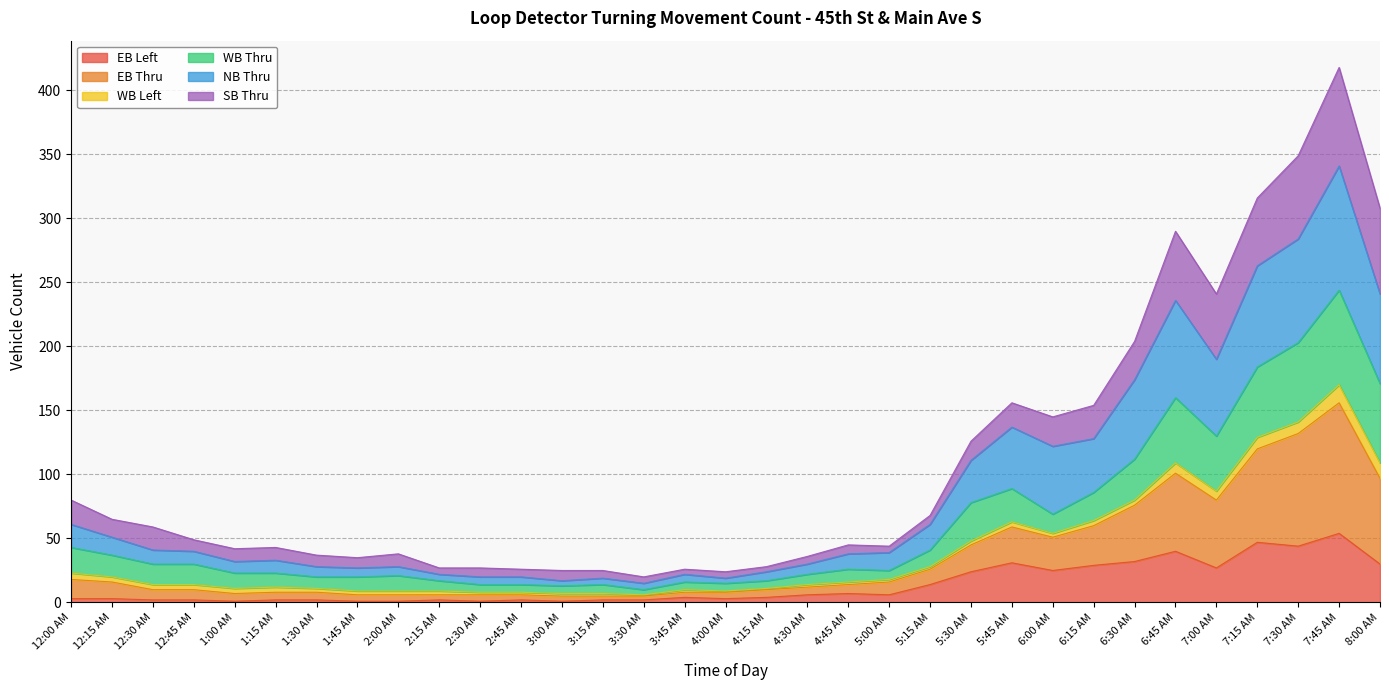

True or false: WB Thru and EB Thru cross at least once.

False